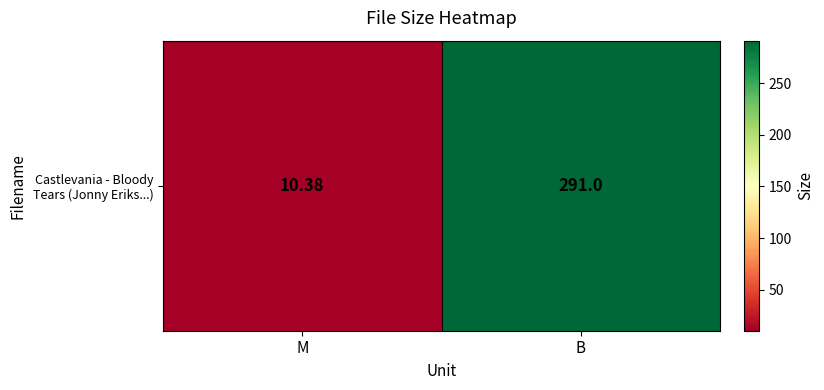

Reading right to left, transcribe all the data shown in this chart.

291.0	10.4